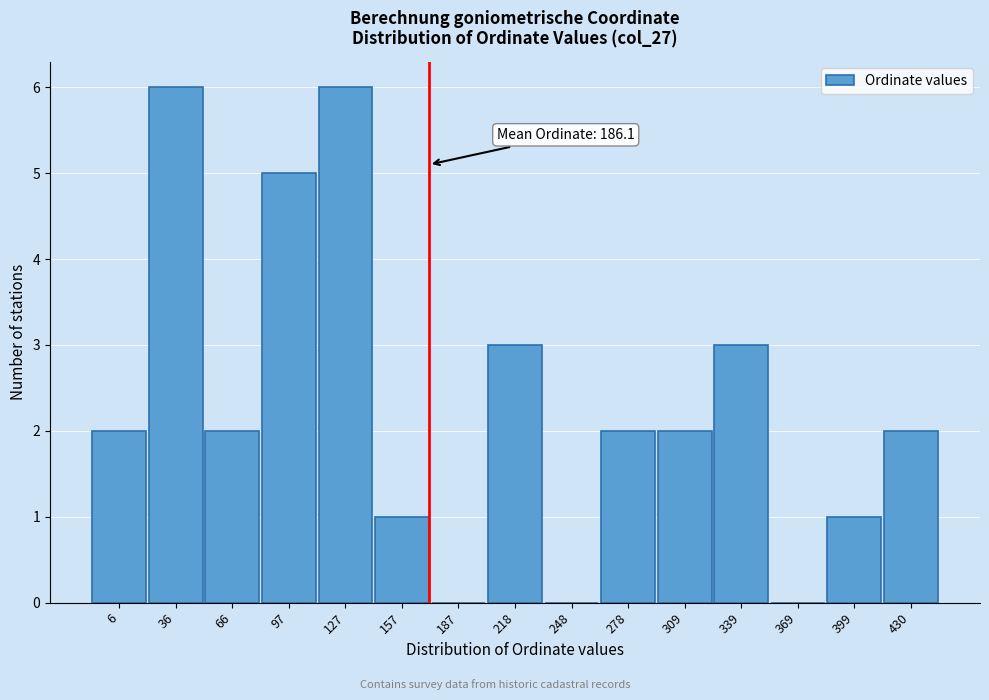

Reading right to left, list all the values displayed in this chart.

430=2	399=1	369=0	339=3	309=2	278=2	248=0	218=3	187=0	157=1	127=6	97=5	66=2	36=6	6=2